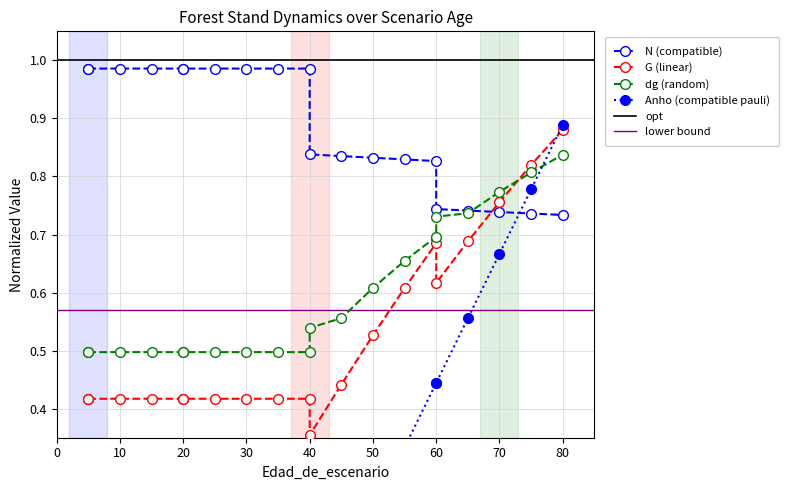

Rank the series at 20 from lowest to highest value.

Anho, G, dg, N